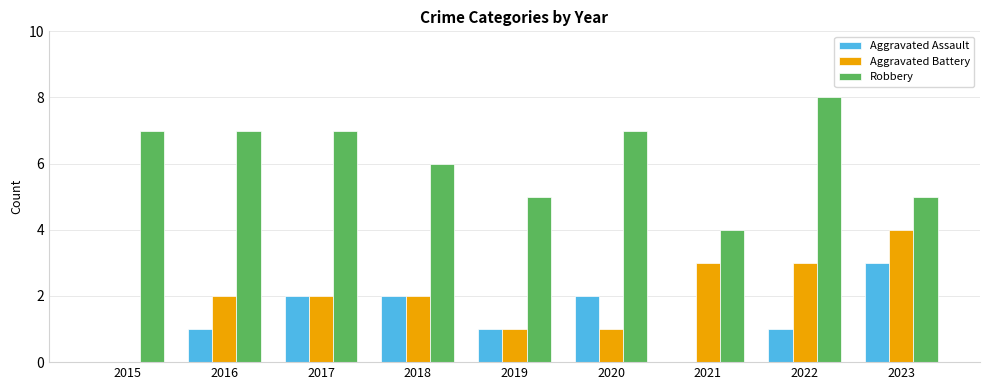

The Aggravated Assault series shows 1 at 2020. True or false?

False